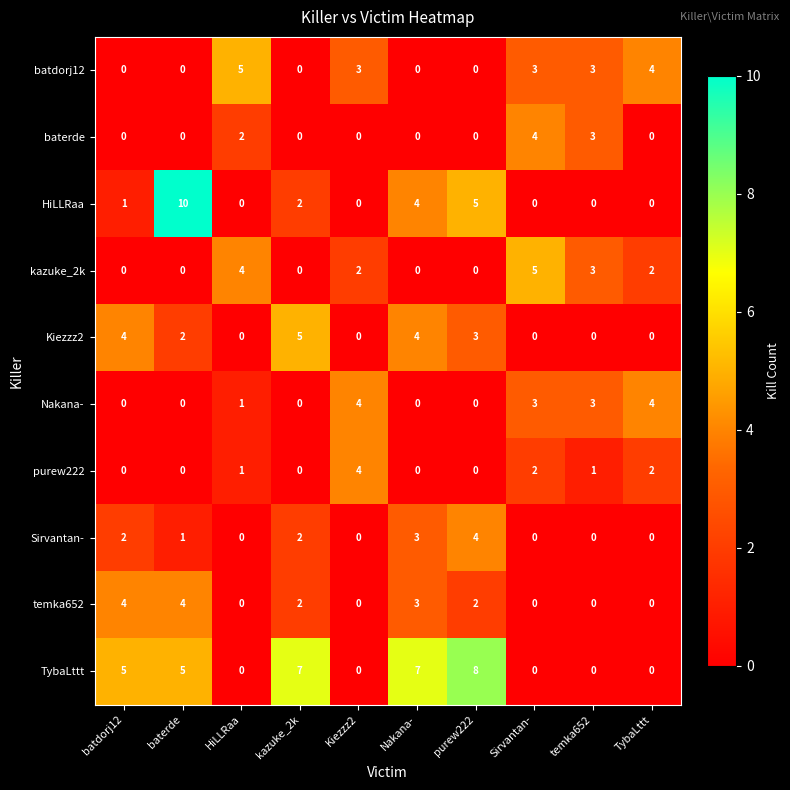

Count the Kiezzz2 values in the range 0 to 4.

9